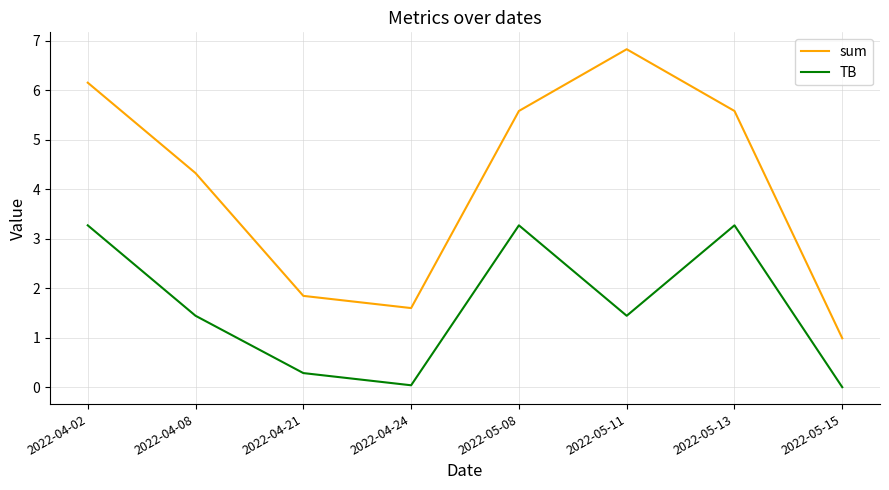

Between 2022-04-21 and 2022-05-08, which series saw the biggest shift?

sum